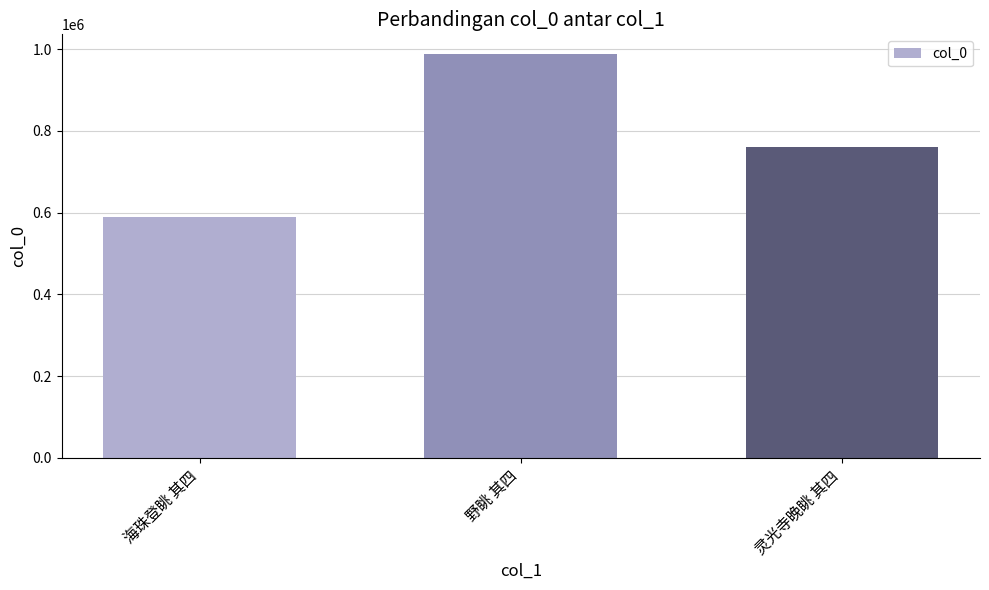

Count the number of data series in this chart.

1